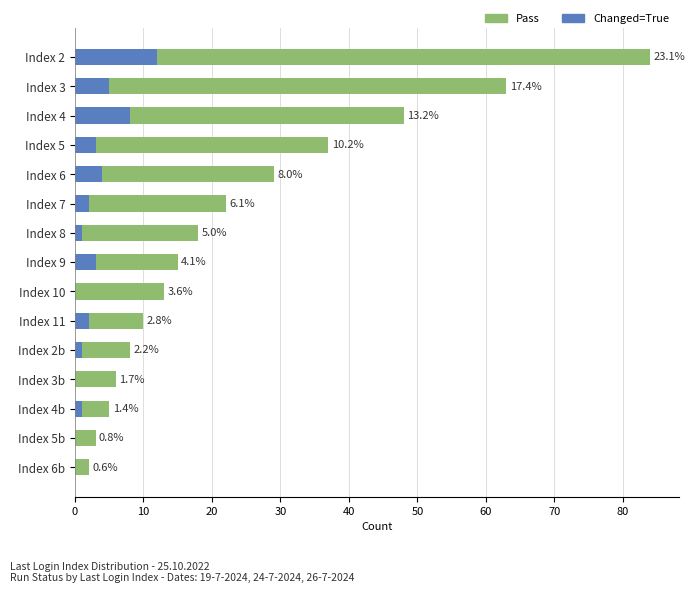

Reading left to right, list all the values displayed in this chart.

Pass: 84	63	48	37	29	22	18	15	13	10	8	6	5	3	2
Changed=True: 12	5	8	3	4	2	1	3	0	2	1	0	1	0	0